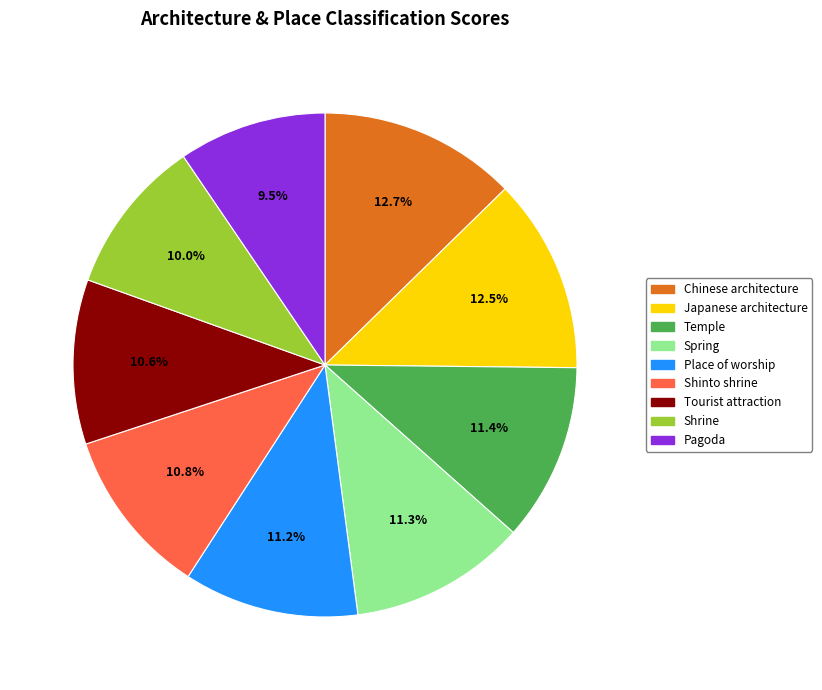

Which category has the smallest portion of the pie?

Pagoda